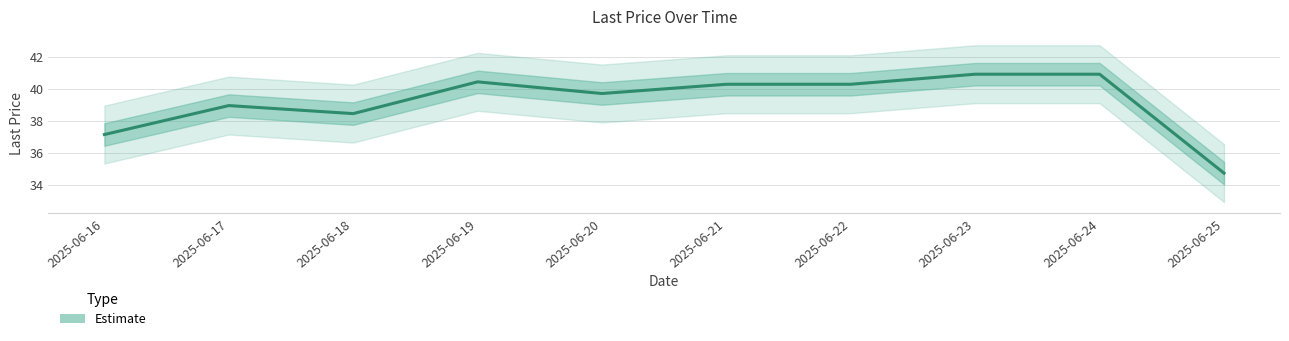

What is the minimum value shown in the chart?

34.8